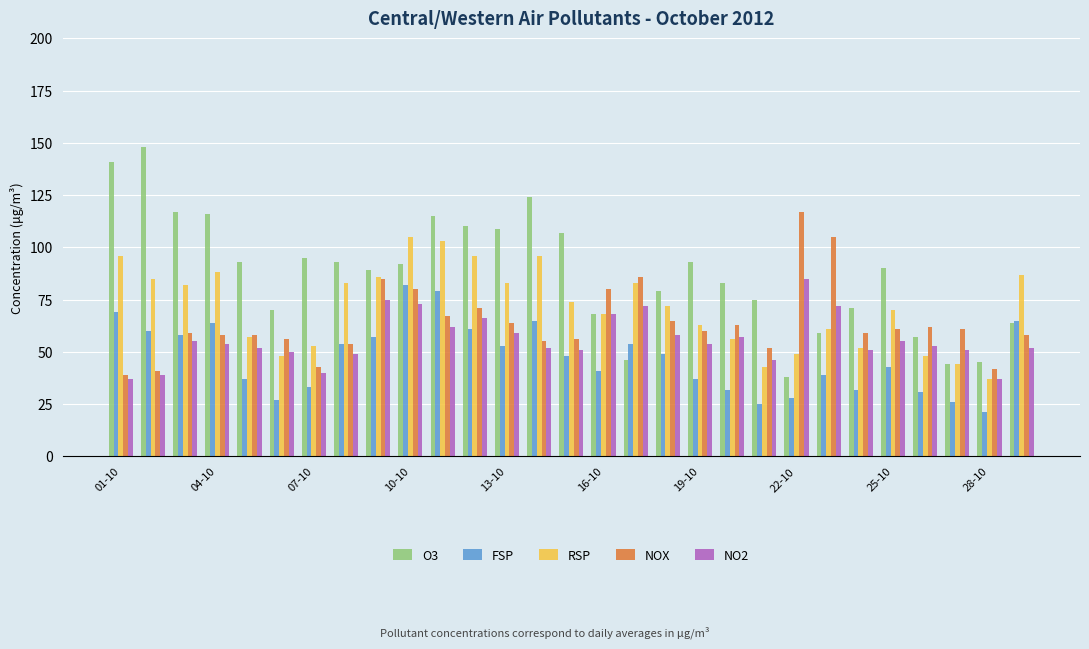

How many data points in RSP are less than 72?

14